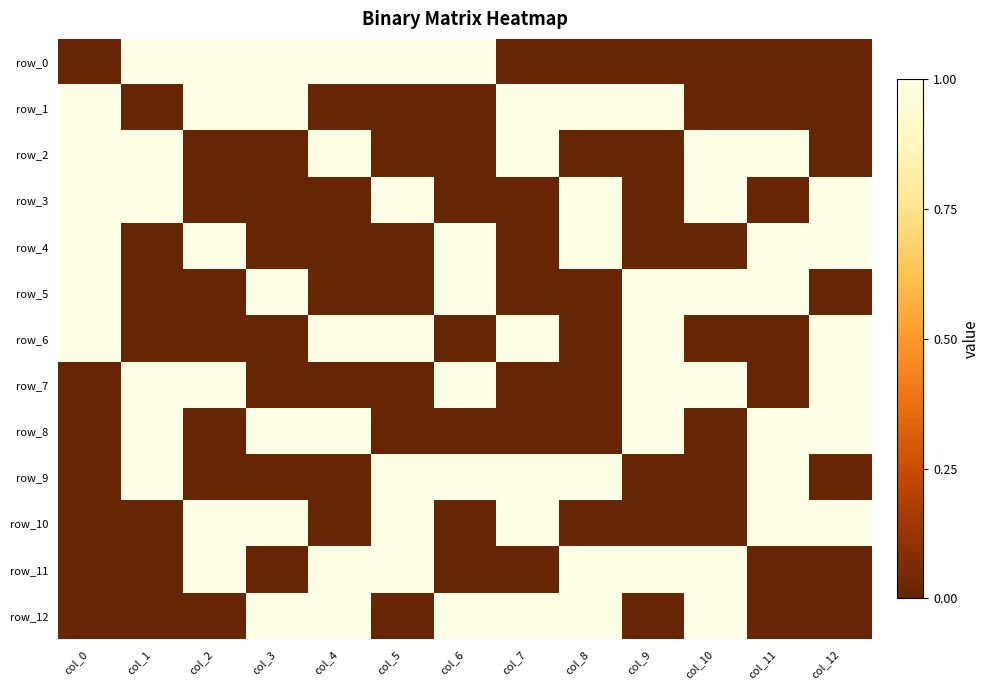

What is the sum of all row_8 values?

6